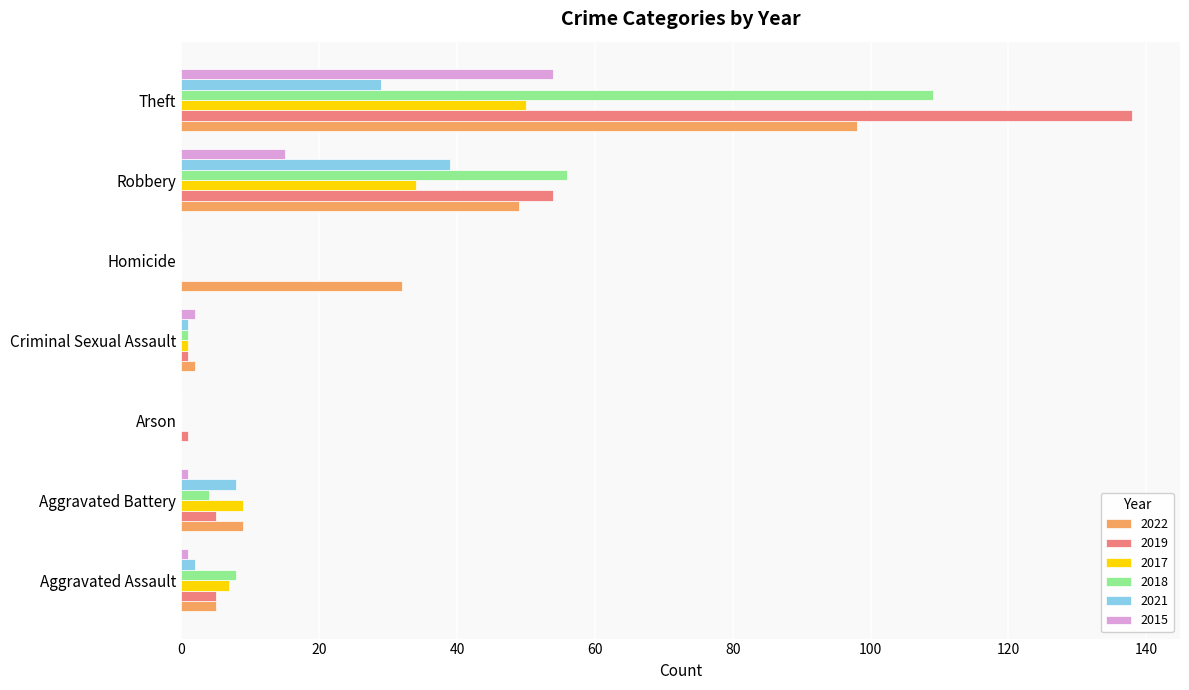

At which label does 2018 reach its peak?

Theft